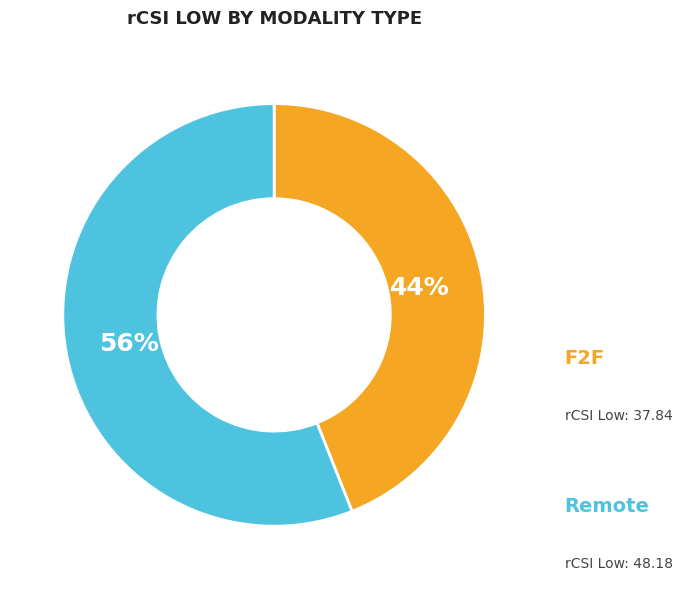

To the nearest percent, what is the average slice percentage?

50%